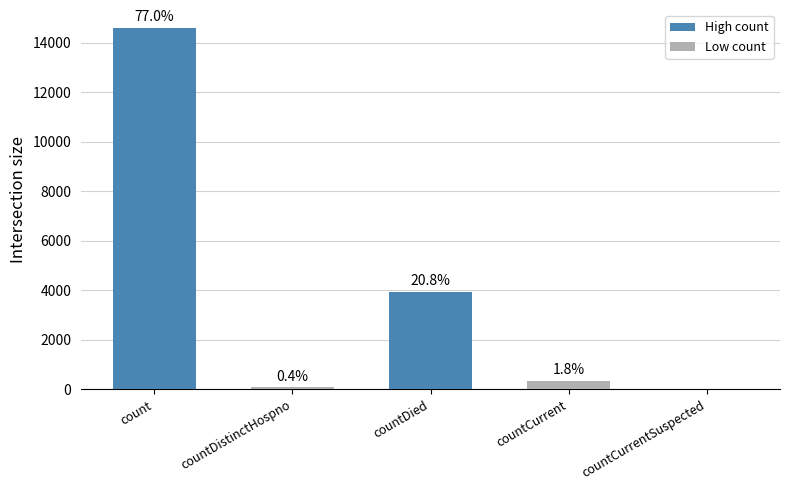

What is the ratio of the value at count to the value at countDistinctHospno?

192.0